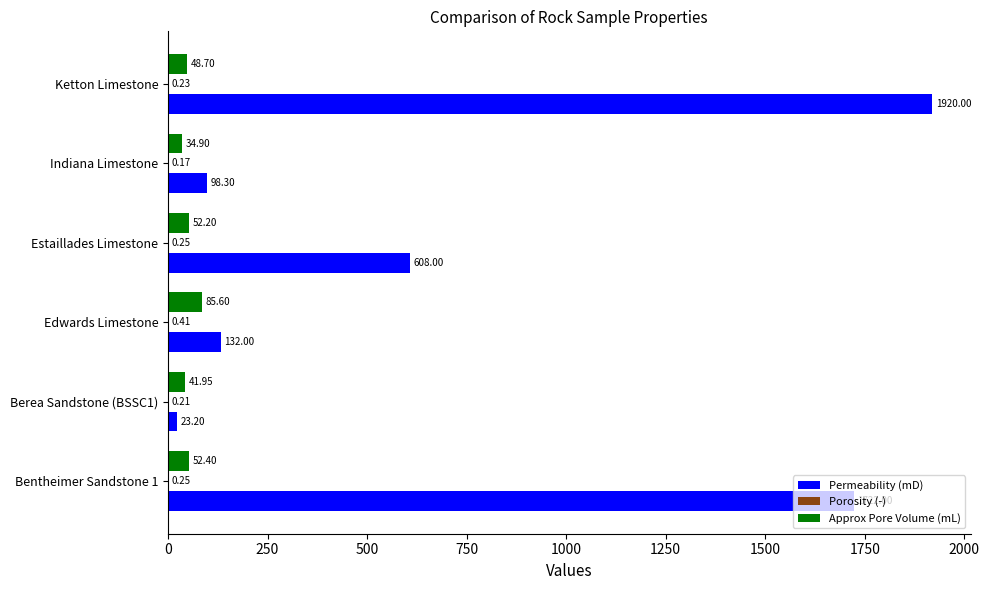

At which category does the chart reach its peak across all series?

Ketton Limestone